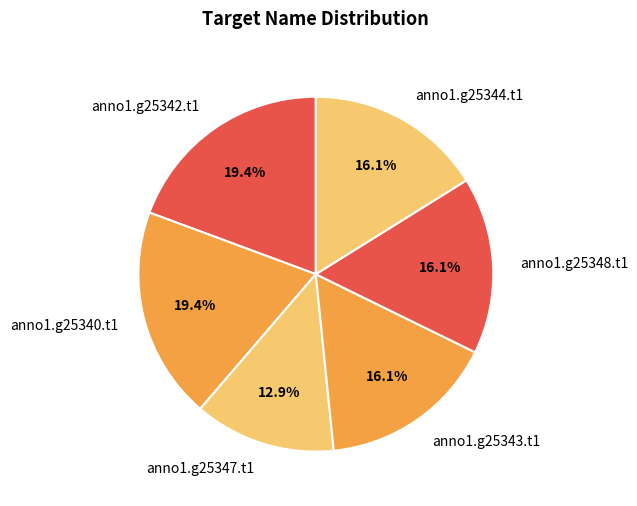

Count the number of slices in the pie.

6